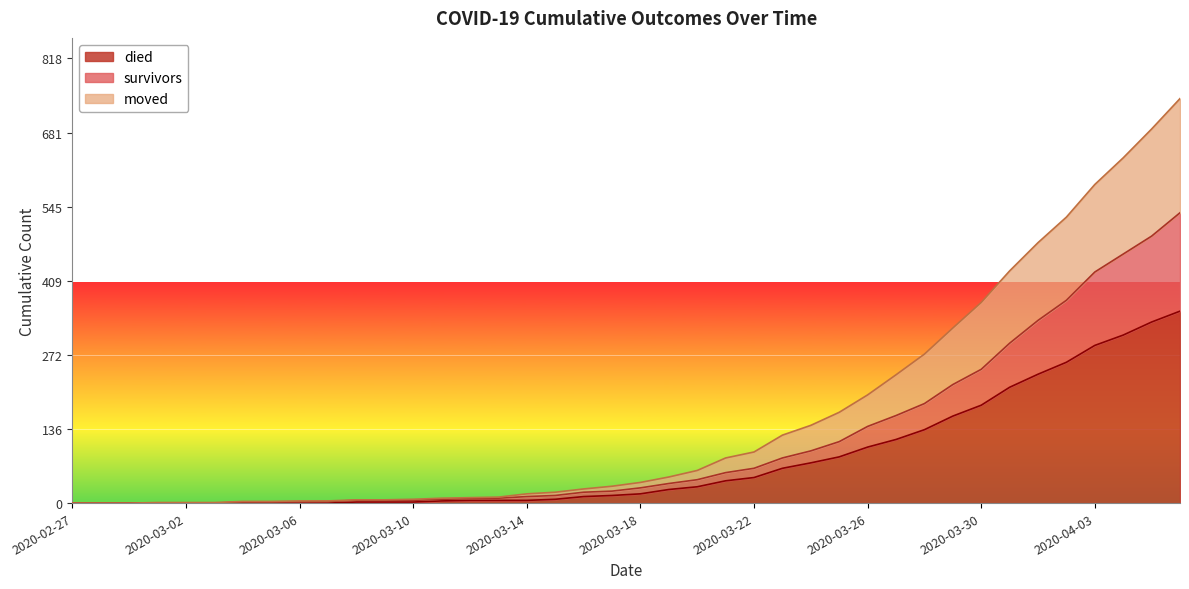

What is the label of the 34th point from the right?

2020-03-04